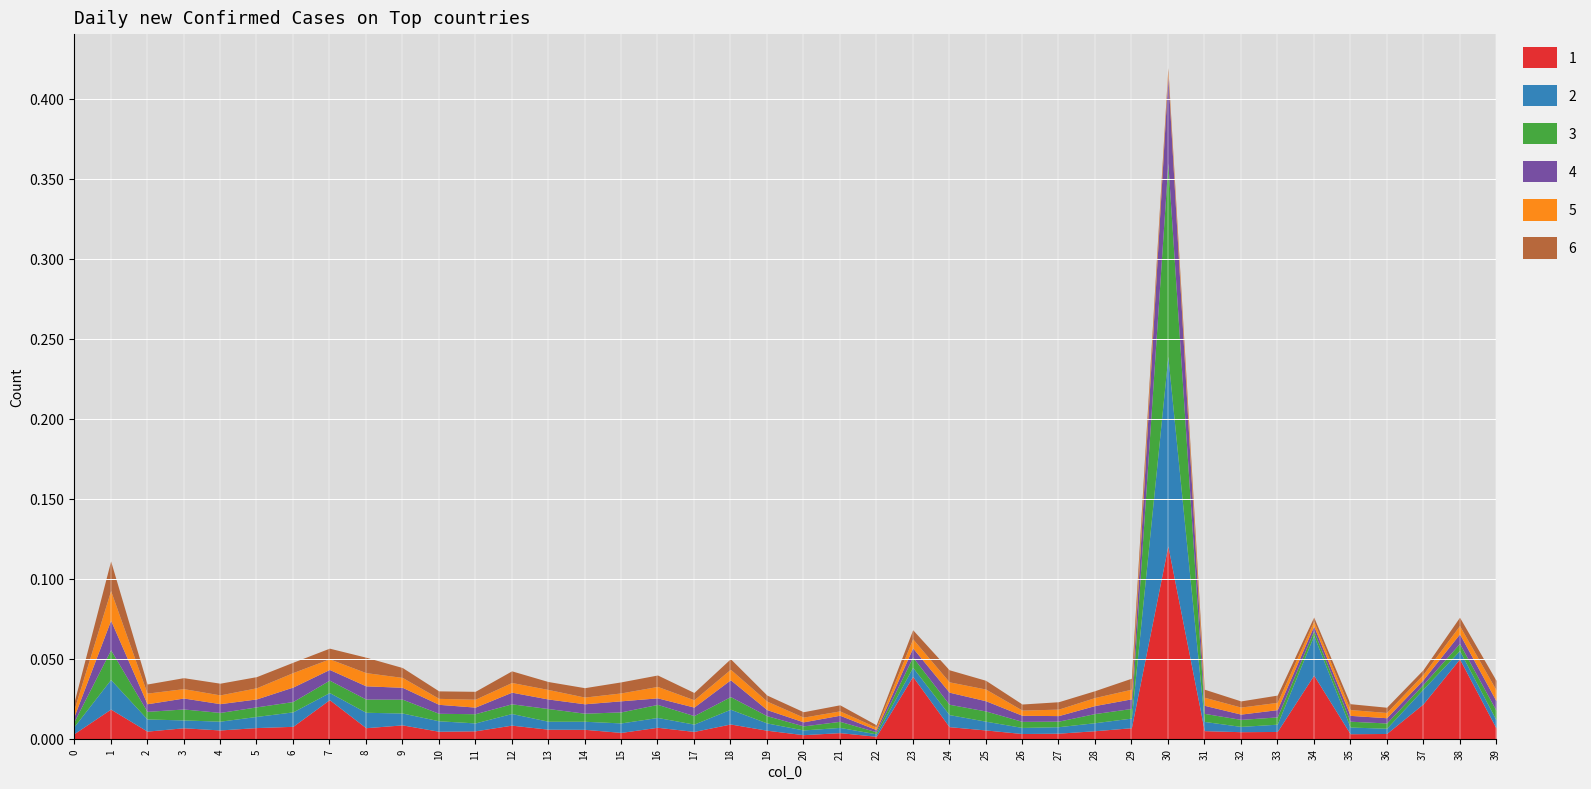

What are all the series names shown in the legend?

1, 2, 3, 4, 5, 6